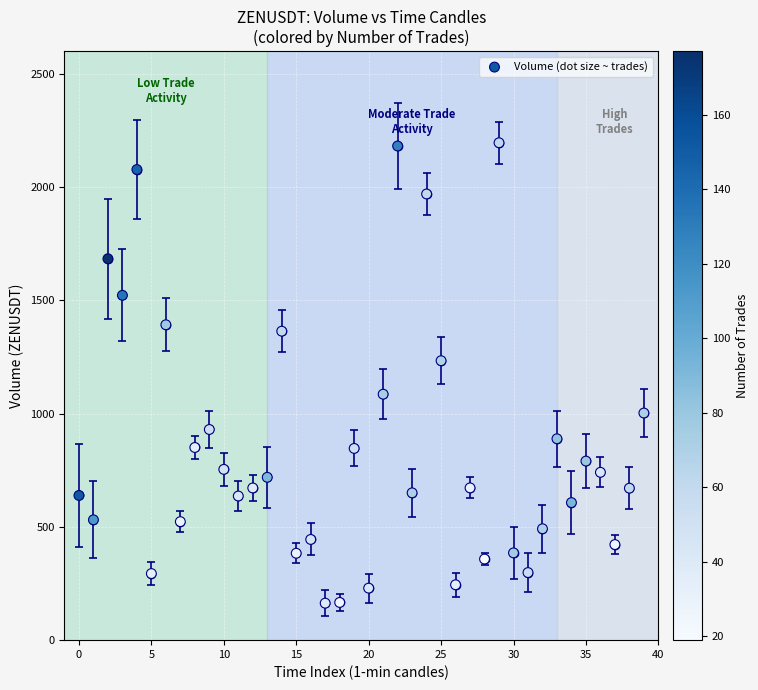

What is the range of Y values (max minus min)?

2032.5